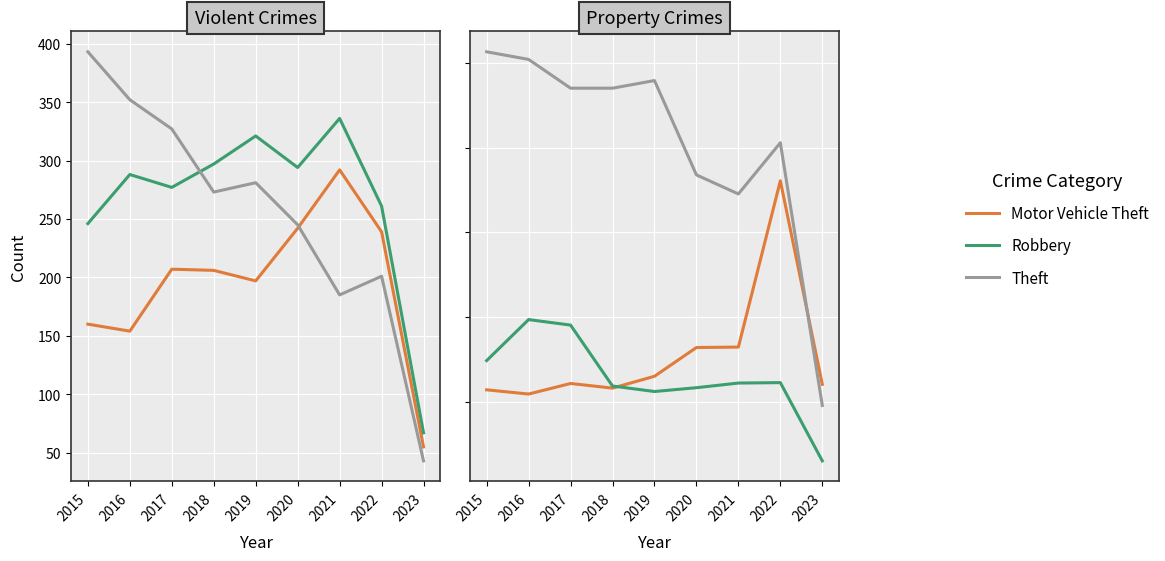

Which has a higher value, 2022 or 2020?

2020